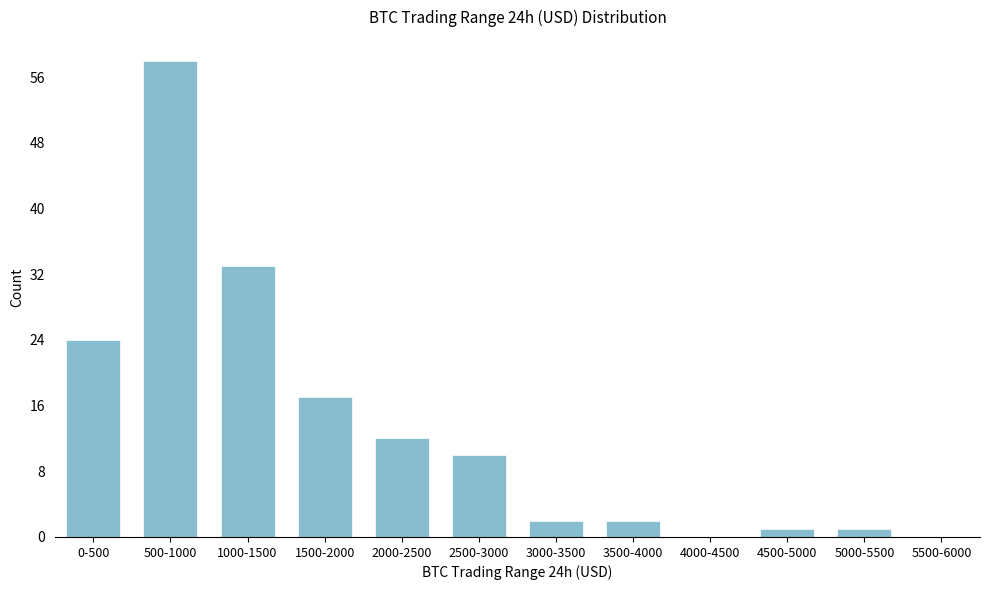

Reading right to left, what are all the values shown in this chart?

5500-6000=0	5000-5500=1	4500-5000=1	4000-4500=0	3500-4000=2	3000-3500=2	2500-3000=10	2000-2500=12	1500-2000=17	1000-1500=33	500-1000=58	0-500=24